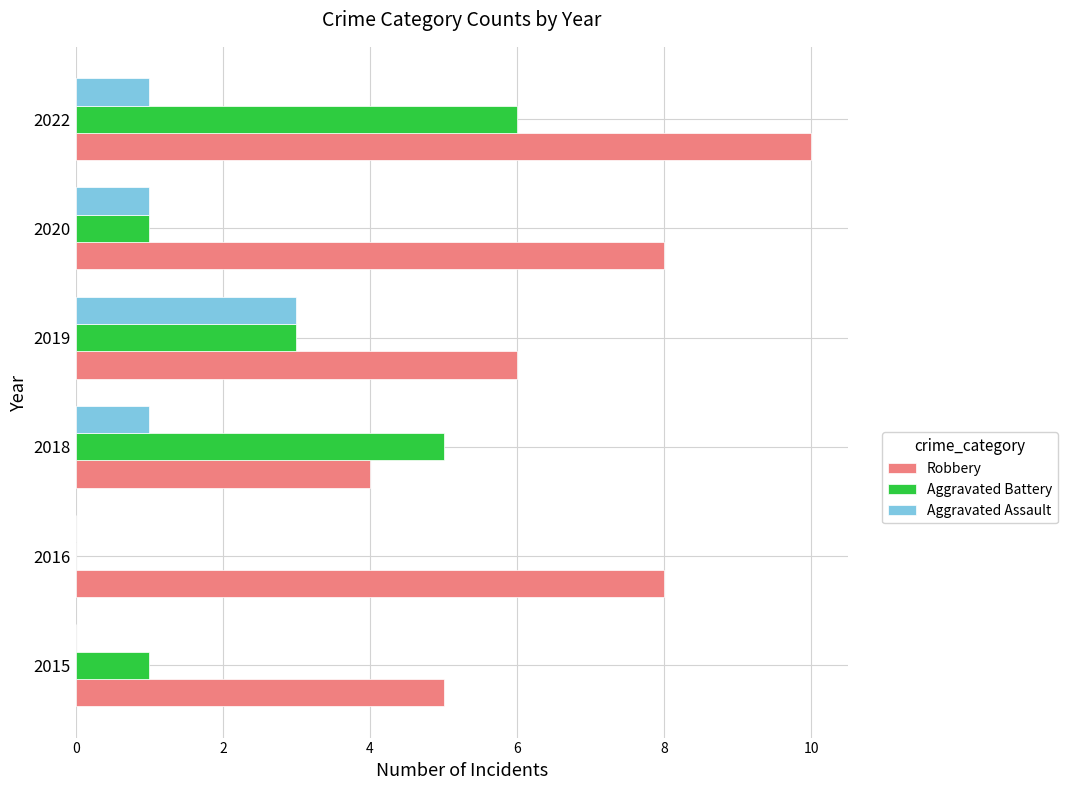

Count the Aggravated Assault values in the range 0 to 1.

5